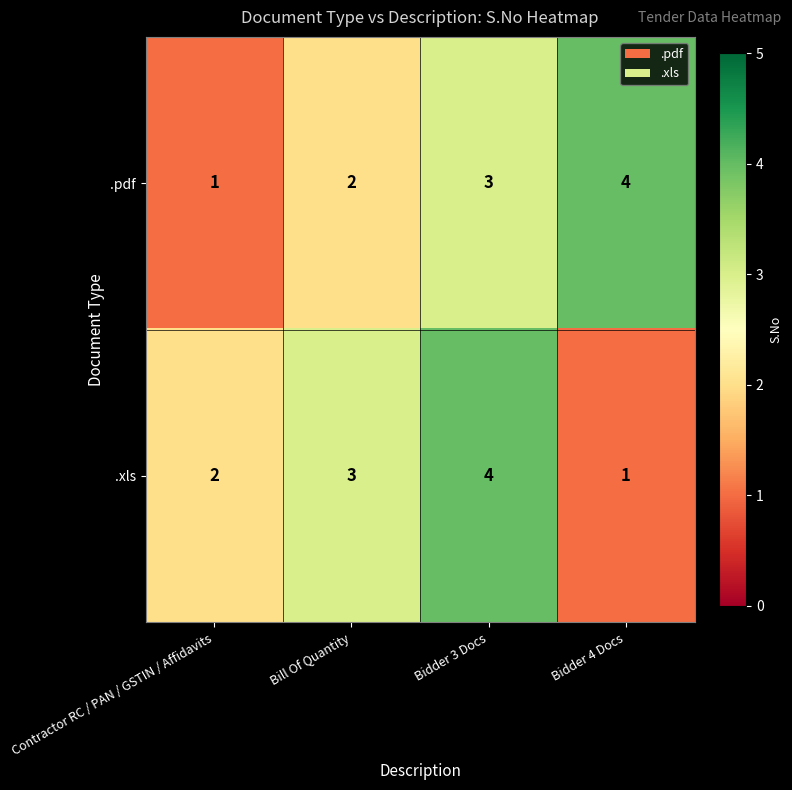

Reading left to right, extract all data points from this chart.

.pdf: 1	2	3	4
.xls: 2	3	4	1